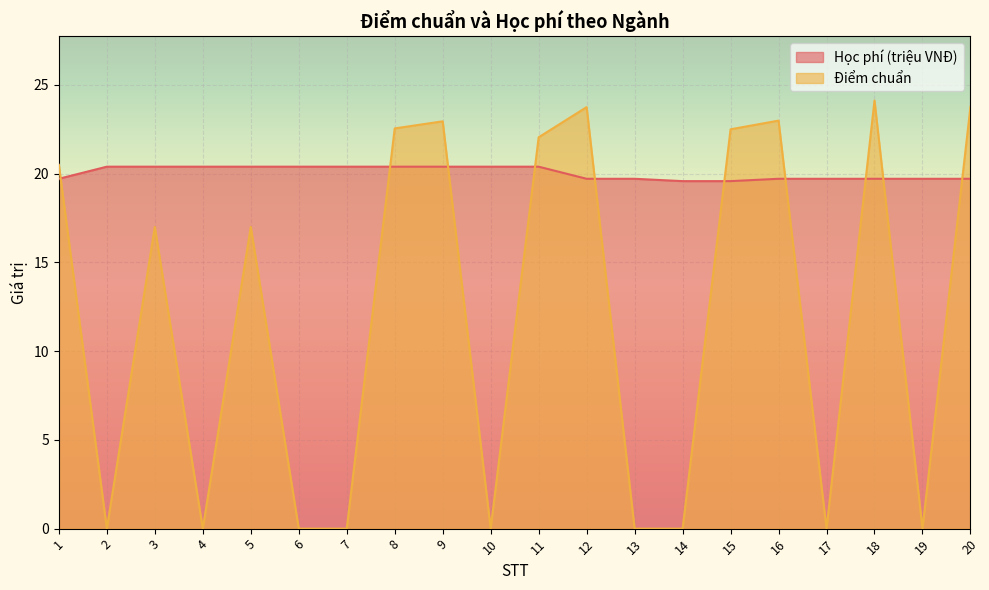

How many lines are shown in the chart?

2